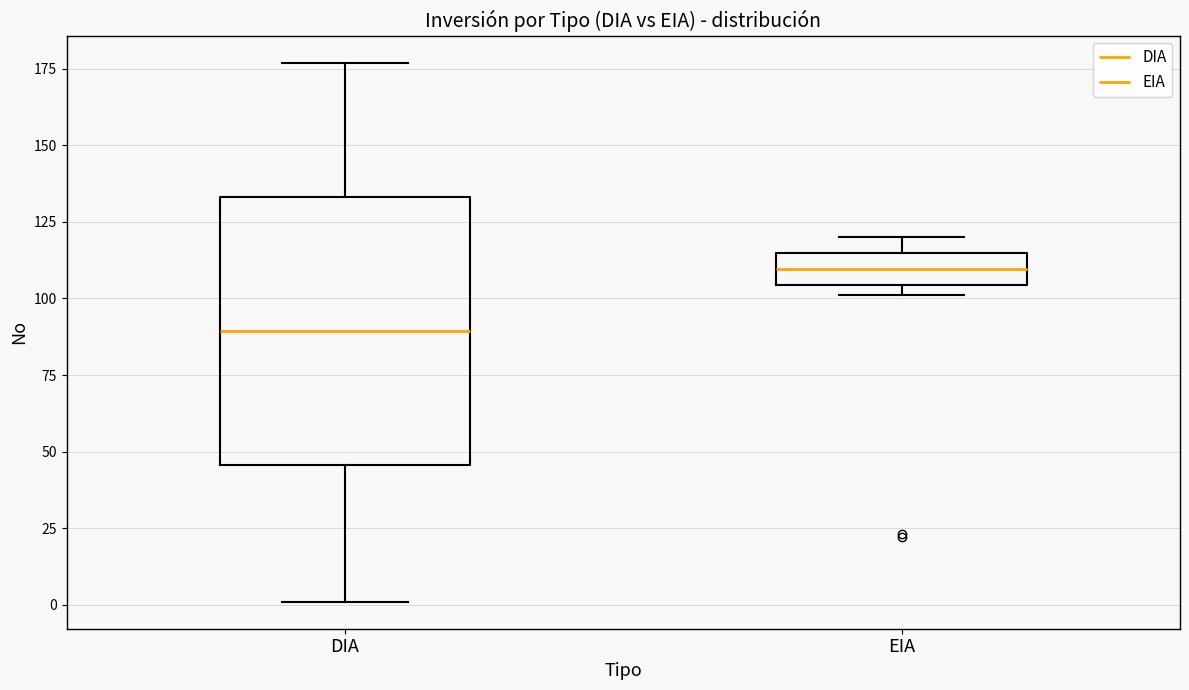

Reading left to right, transcribe this box plot: for each box, give where its median line is, the range the box spans, and where its two whiskers end, as read against the y-axis. The values are not printed on the chart, so give them approximately, as read against the axis.

DIA: median 90, box 45 to 135, whiskers 0 to 175
EIA: median 110, box 105 to 115, whiskers 100 to 120